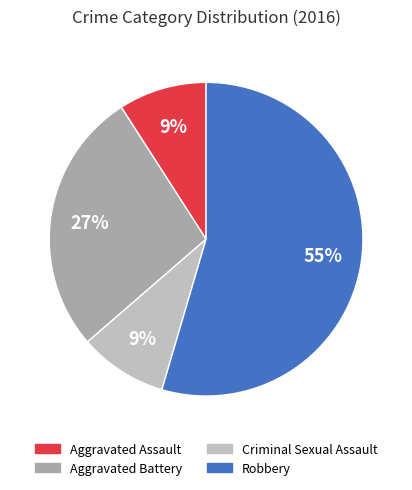

To the nearest percent, what is the average slice percentage?

25%